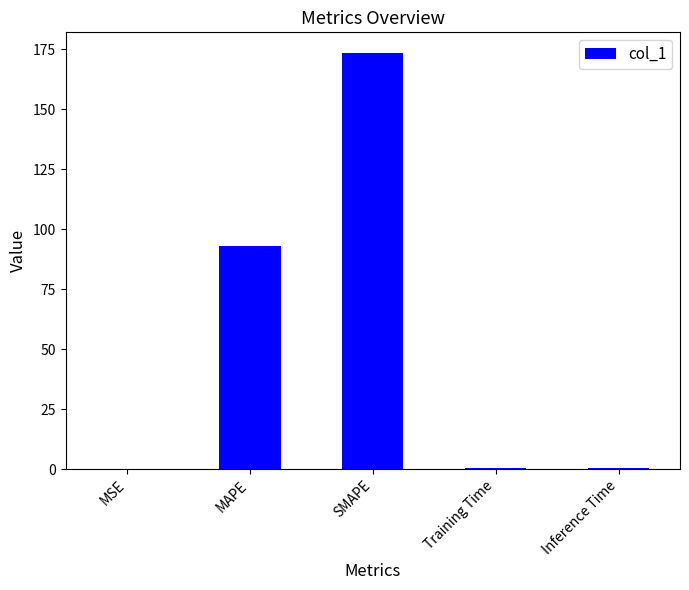

True or false: the data shows 129.3 at MAPE.

False